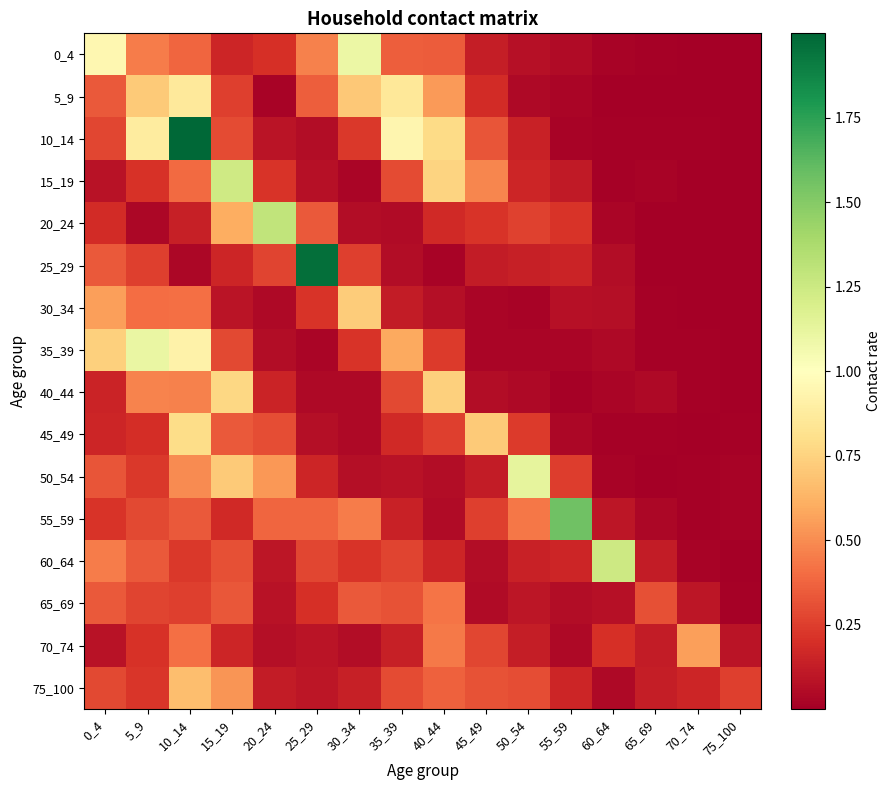

List the series in order of their peak value, lowest first.

65_69, 70_74, 75_100, 30_34, 40_44, 45_49, 5_9, 0_4, 35_39, 50_54, 15_19, 60_64, 20_24, 55_59, 25_29, 10_14